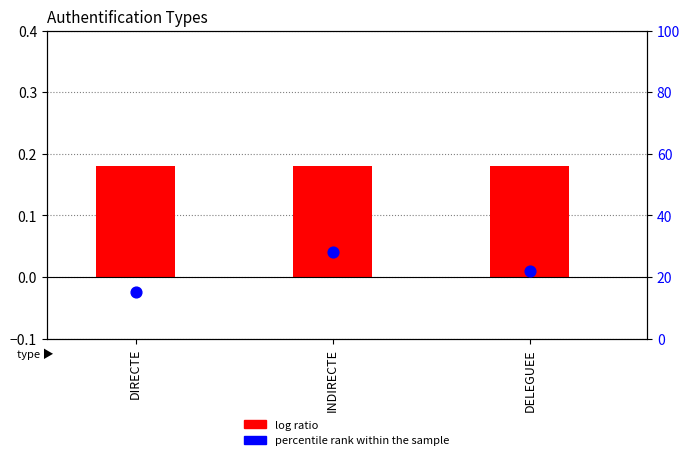

Which series has the largest total across all categories?

percentile rank within the sample